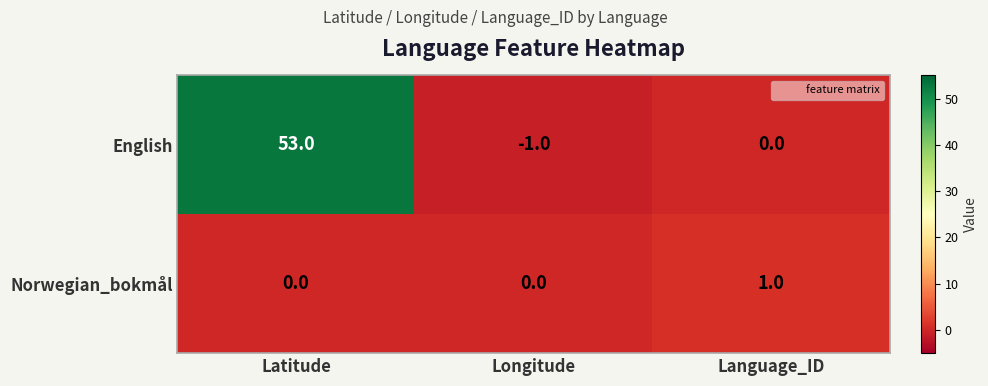

At how many categories does at least one series exceed 14?

1